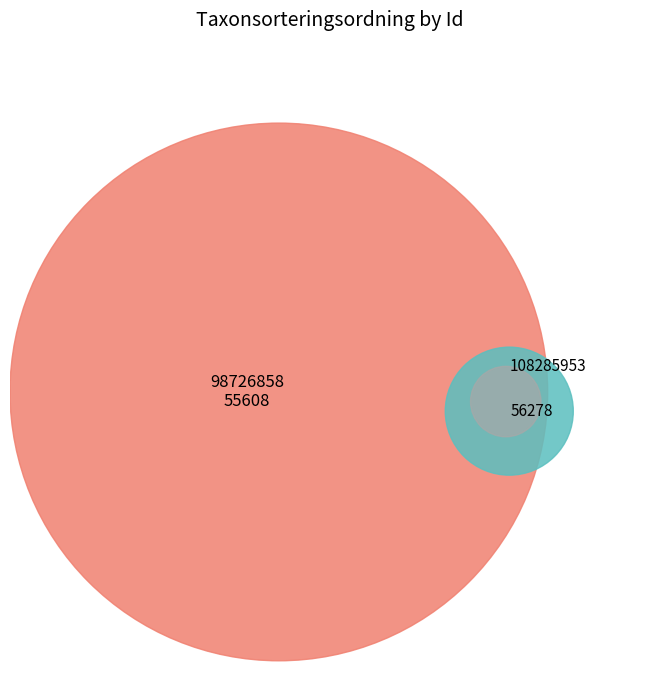

How many segments does this pie chart have?

2